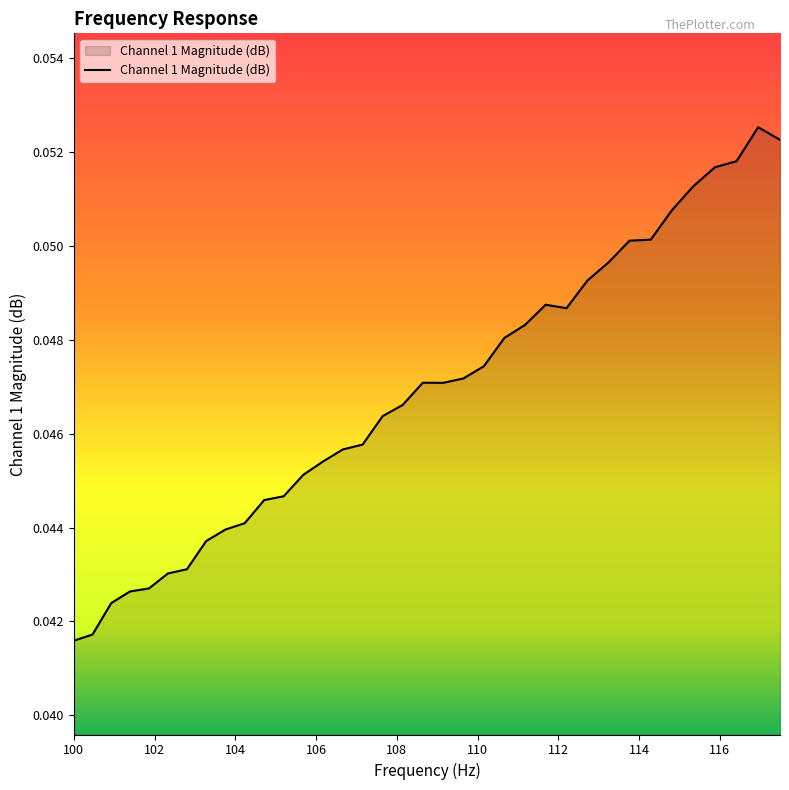

At which label is the value closest to 0?

100